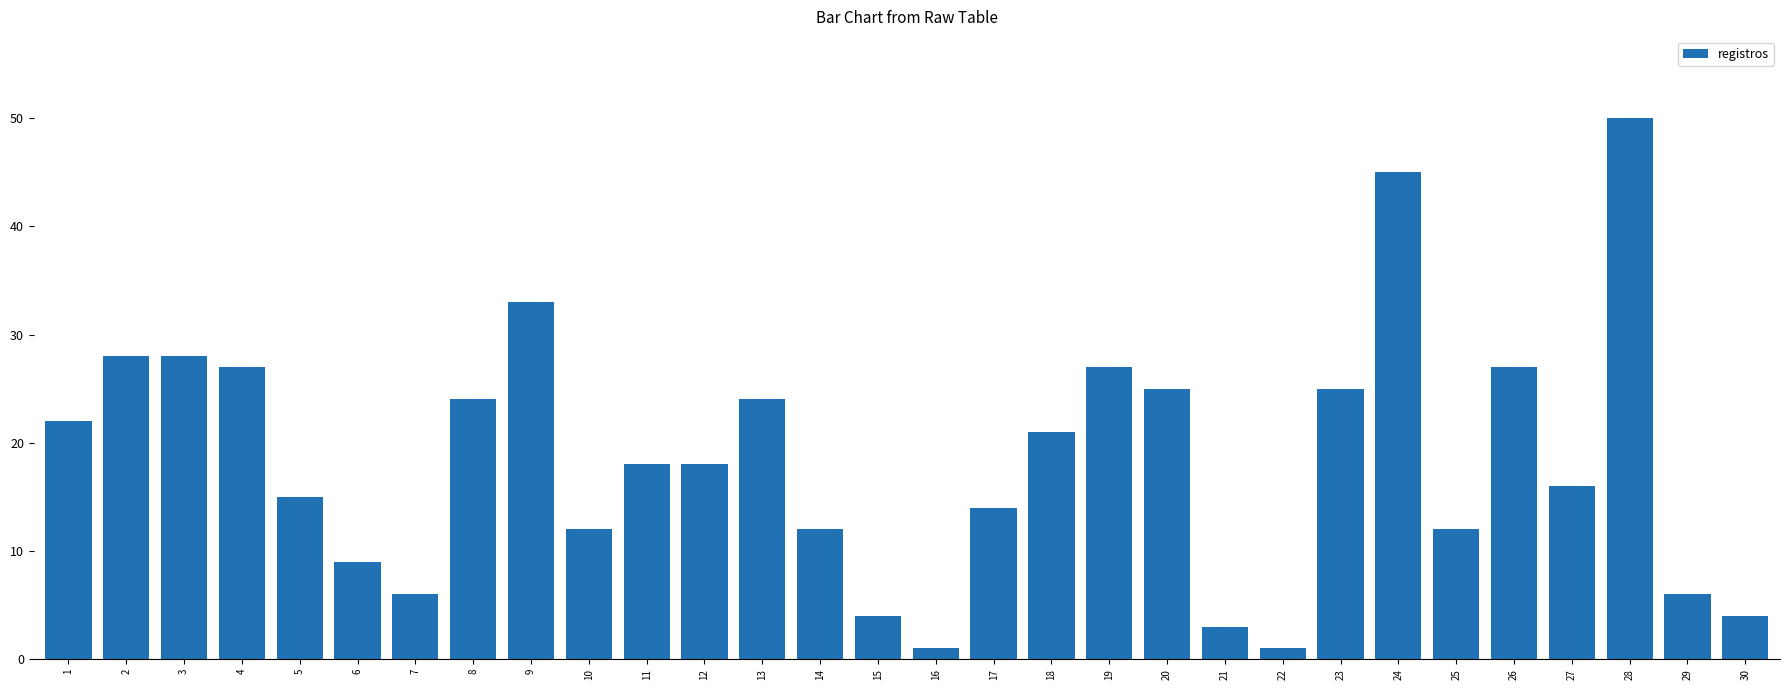

Read the value at 17.

14